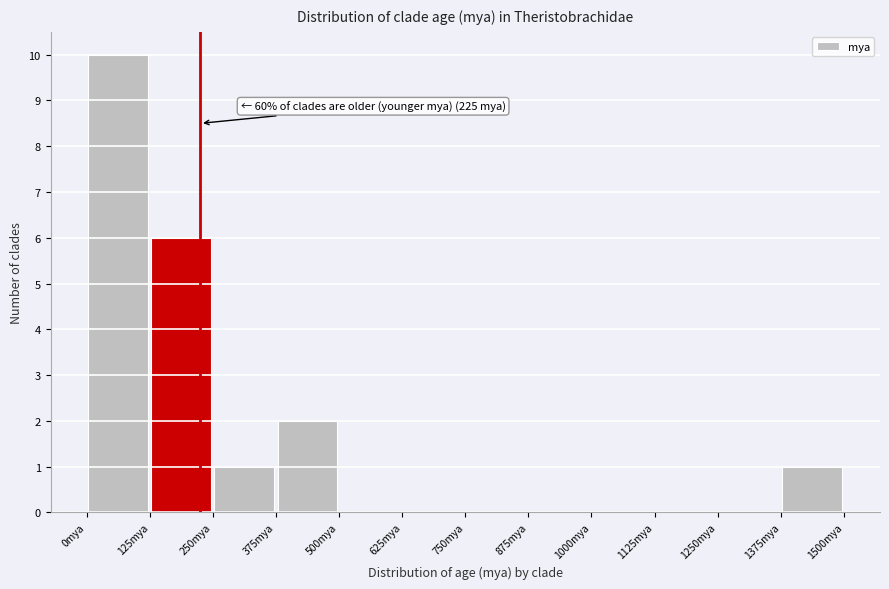

Over which range of the x-axis is the bar tallest?

0 to 125